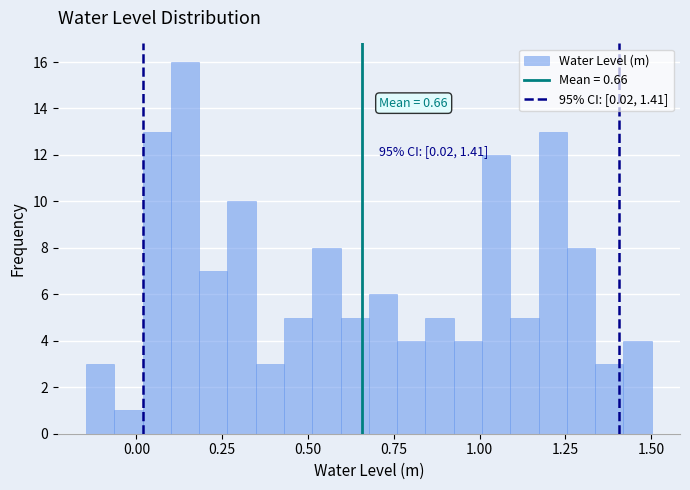

Read against the x-axis, roughly where is the centre of the tallest bar?

0.15